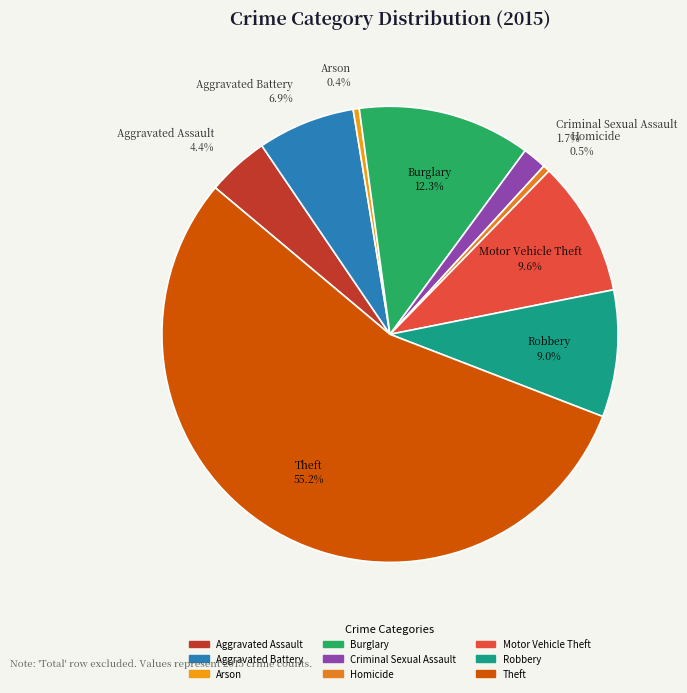

To the nearest percent, what is the difference between the Theft and Arson slice percentages?

55%